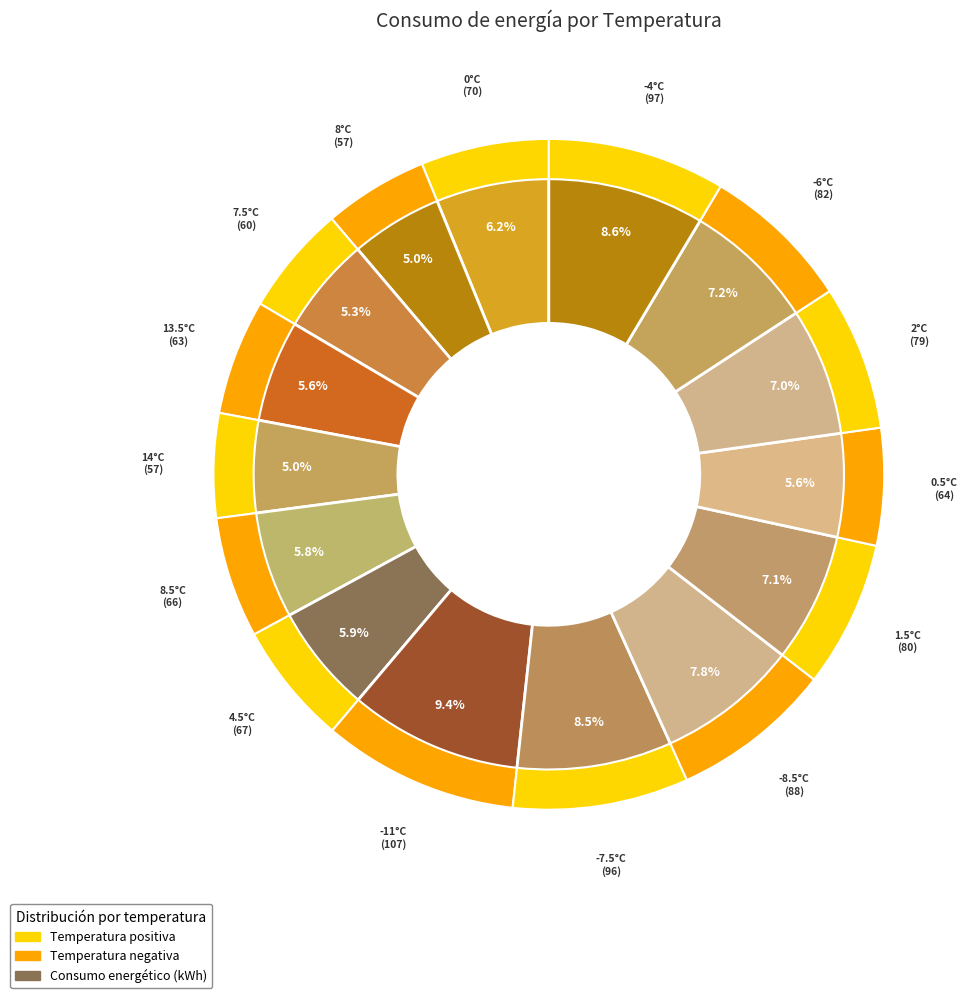

What percentage is the 13.5°C slice, to the nearest percent?

6%